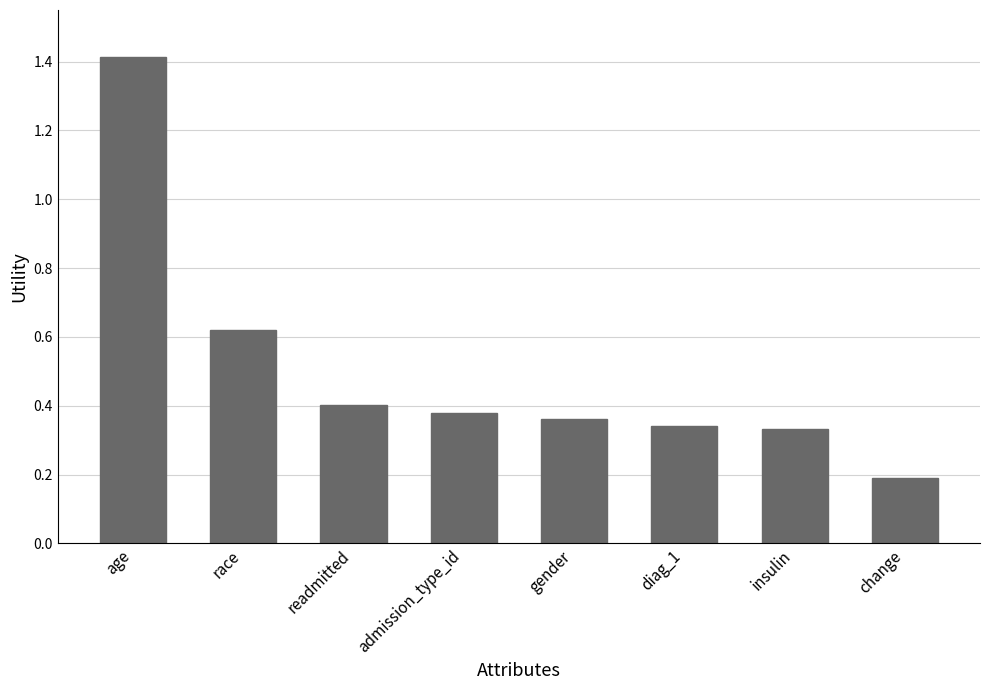

What is the sum of all values?

4.0